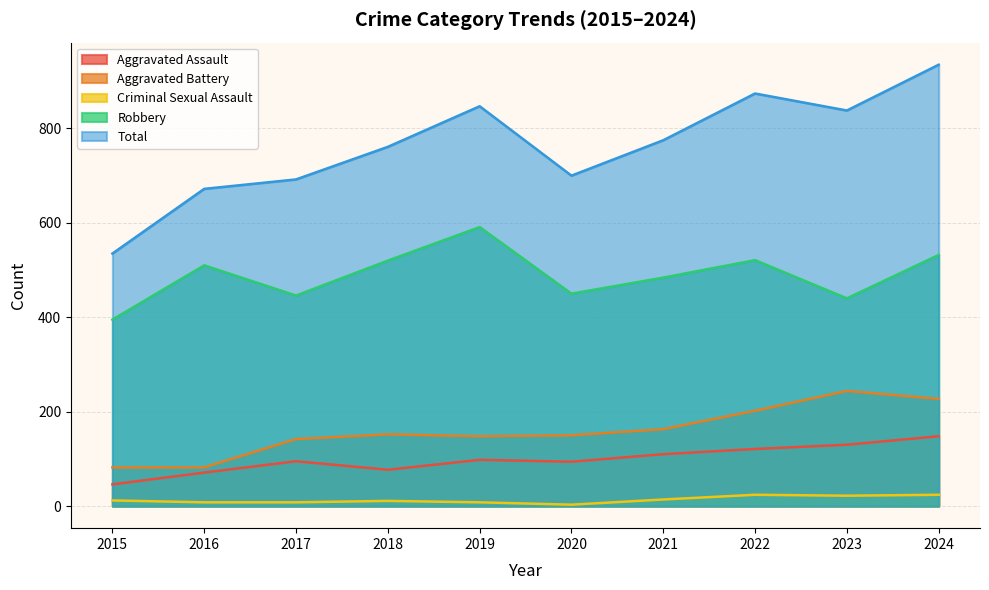

The value of Total at 2015 is 157. True or false?

False